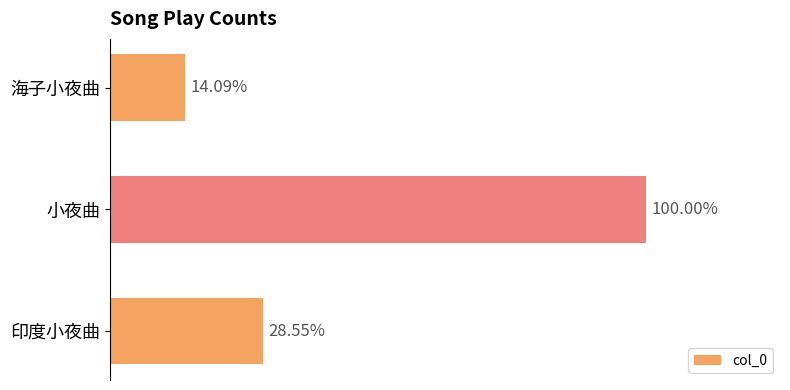

What is the average value?

152144